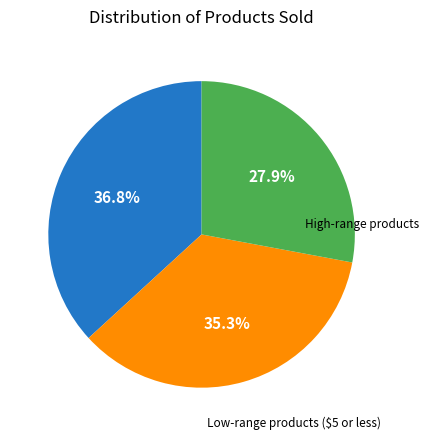

Does any single category account for the majority?

No